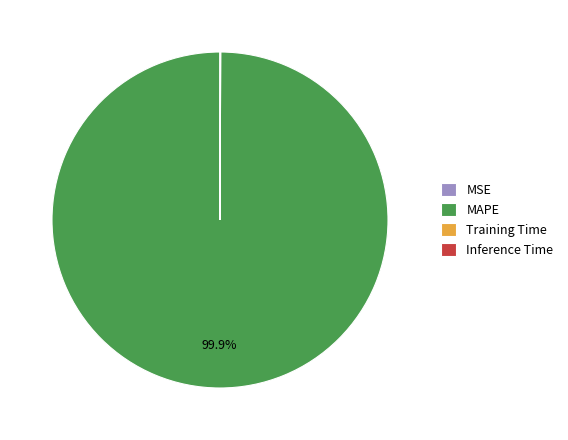

What is the largest slice in the pie chart?

MAPE